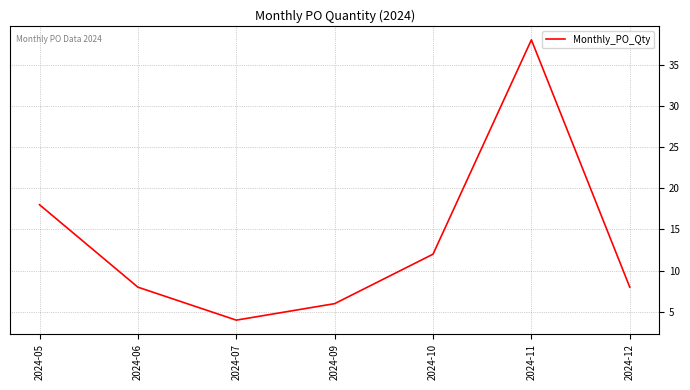

Where does the data first go above 8?

2024-05